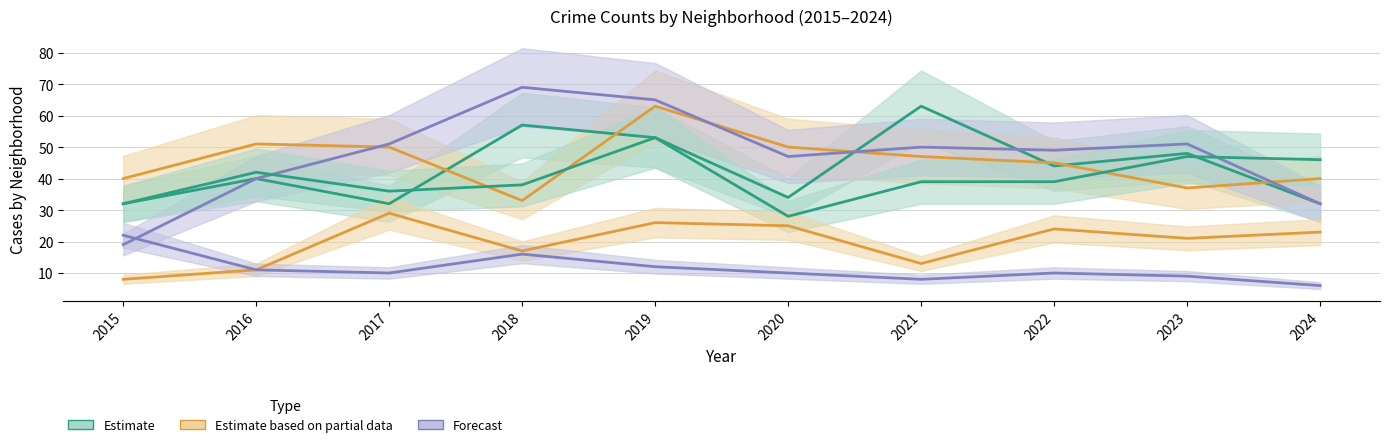

Between which two adjacent categories do Grand Crossing and Englewood first intersect?

2017 and 2018